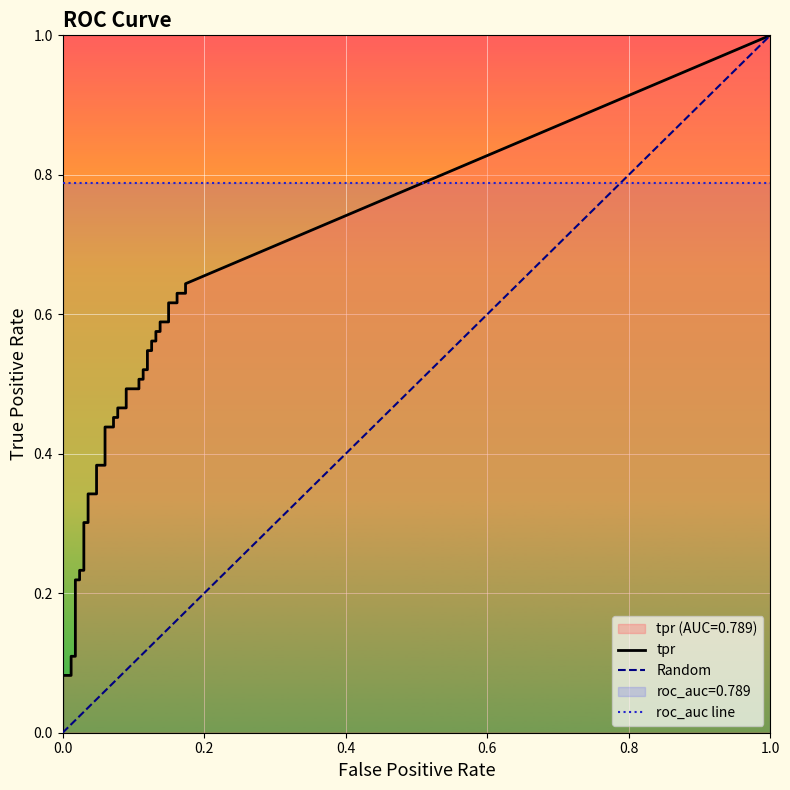

True or false: tpr and fpr intersect in this chart.

False